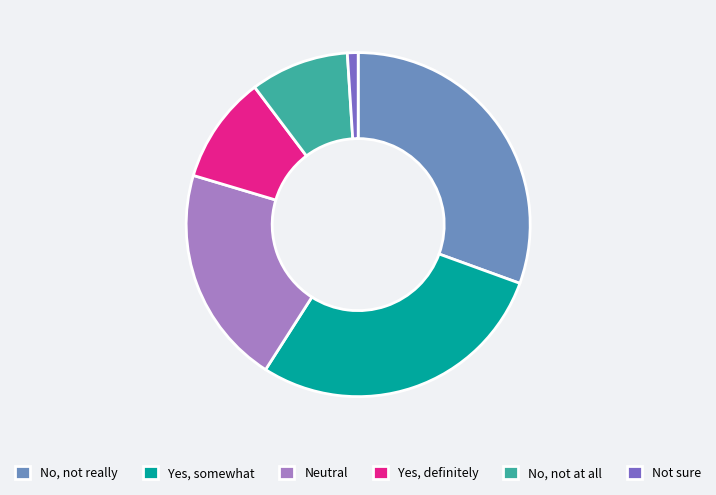

How many slices are in this pie chart?

6